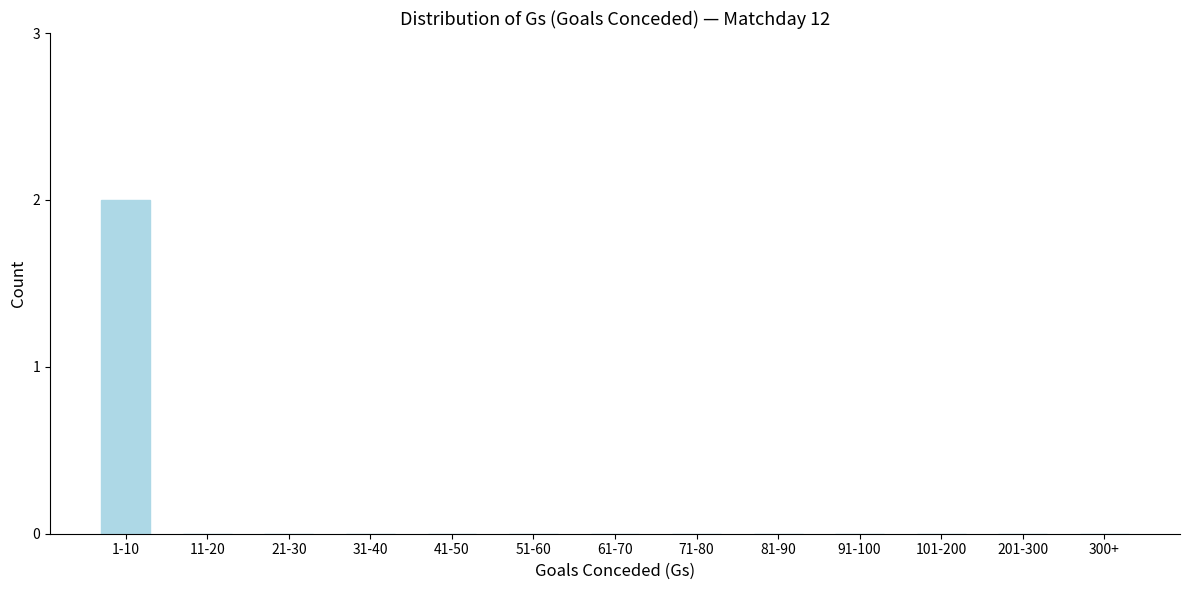

Reading right to left, what are all the values shown in this chart?

300+=0	201-300=0	101-200=0	91-100=0	81-90=0	71-80=0	61-70=0	51-60=0	41-50=0	31-40=0	21-30=0	11-20=0	1-10=2